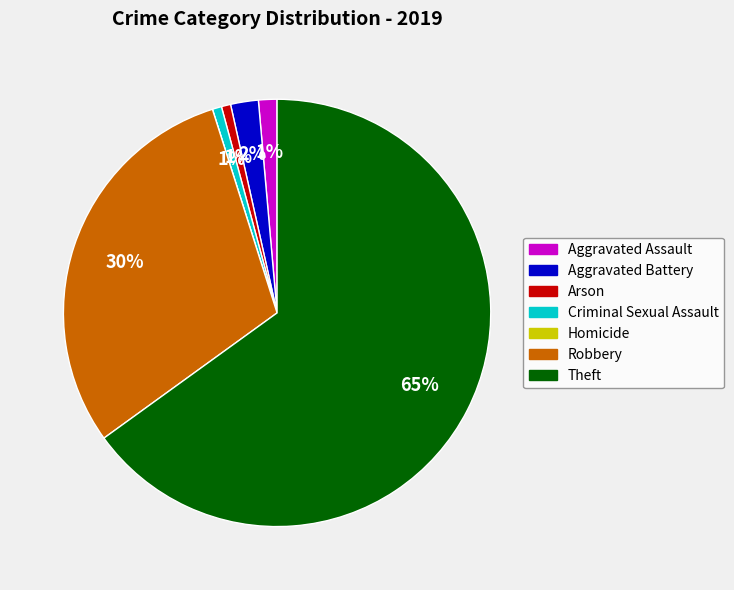

Which category has the biggest portion of the pie?

Theft